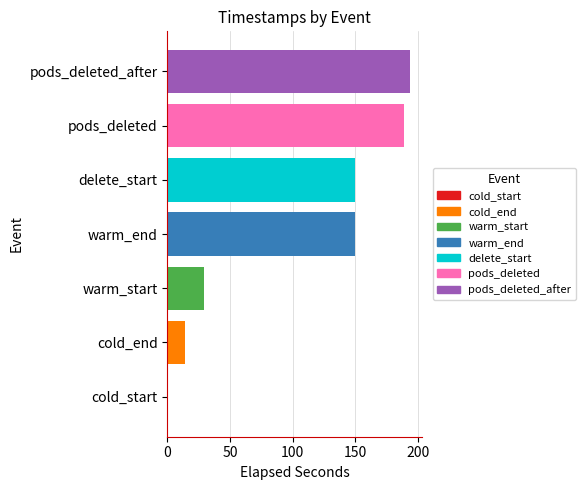

The value at pods_deleted is 66.7. True or false?

False